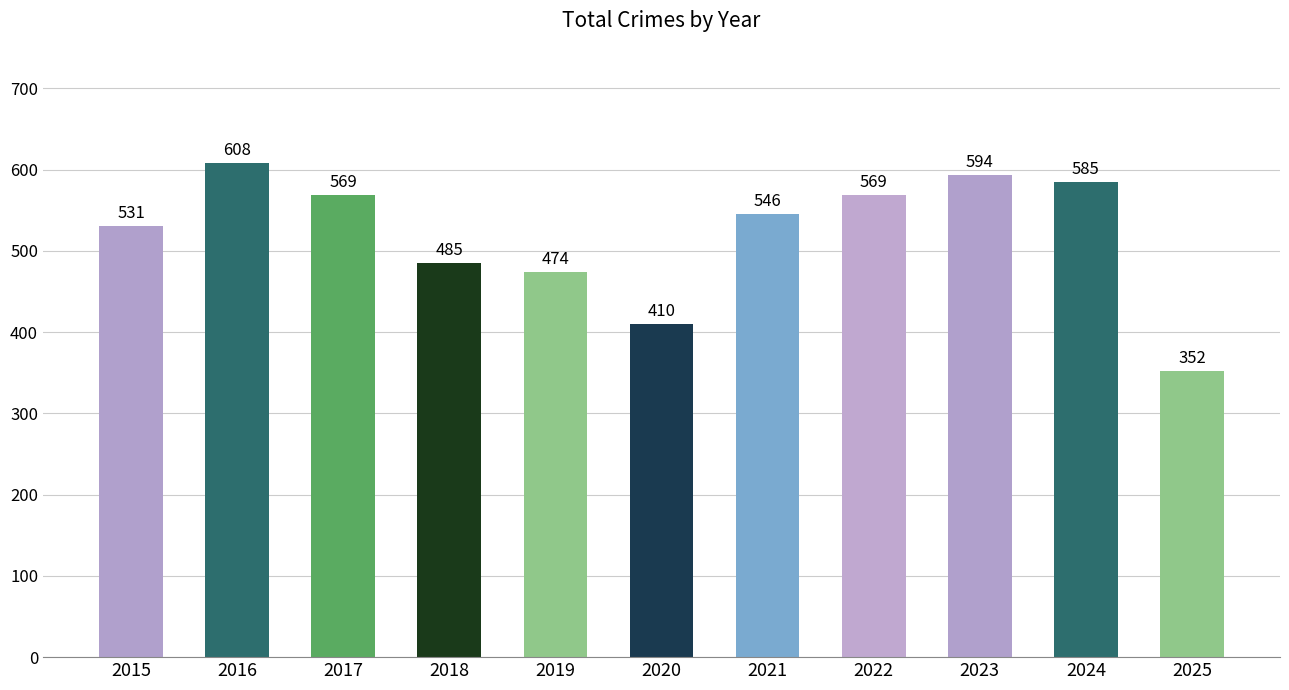

Which category has the lowest value across all series?

2025